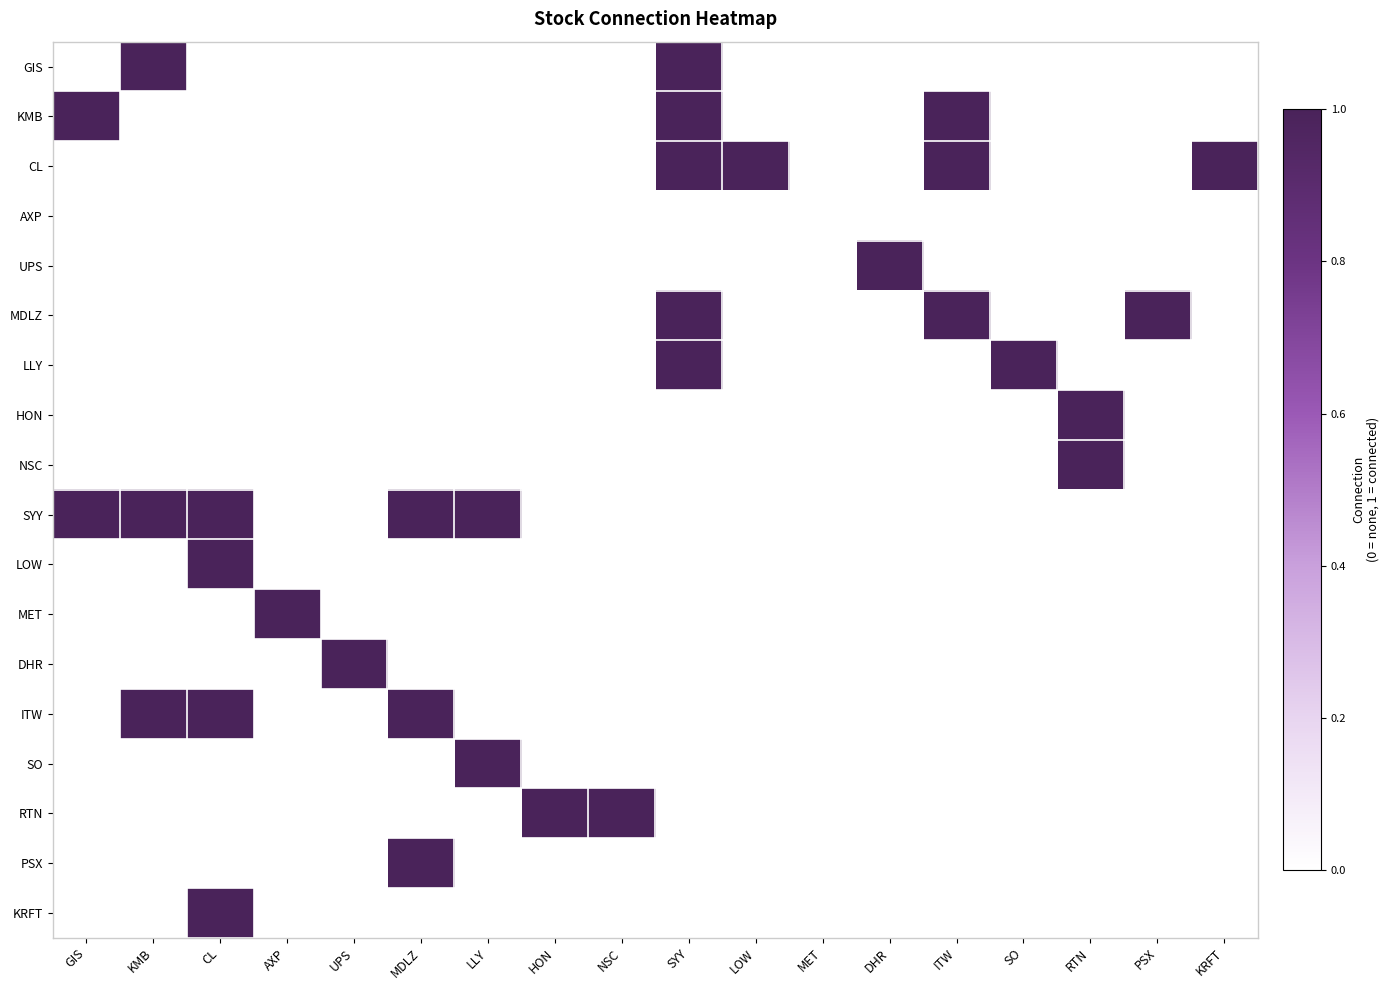

Which series has the largest total across all categories?

SYY